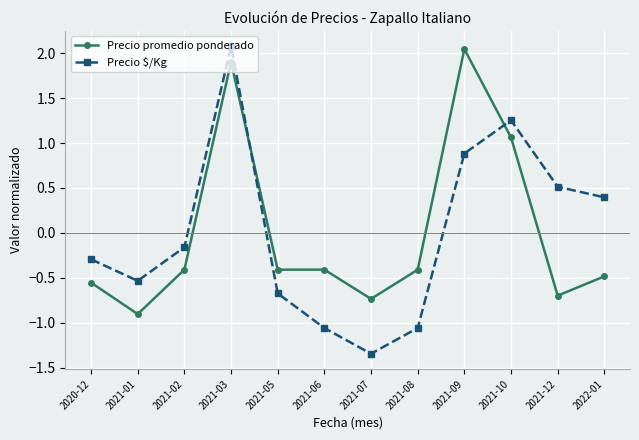

What is the difference between the highest and lowest values at 2021-12?

1.2